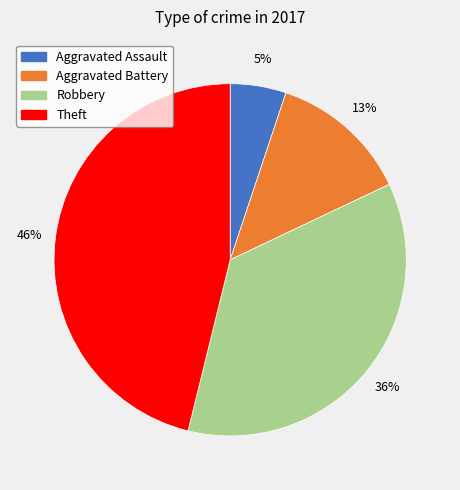

True or false: Theft accounts for 46% of the total.

True